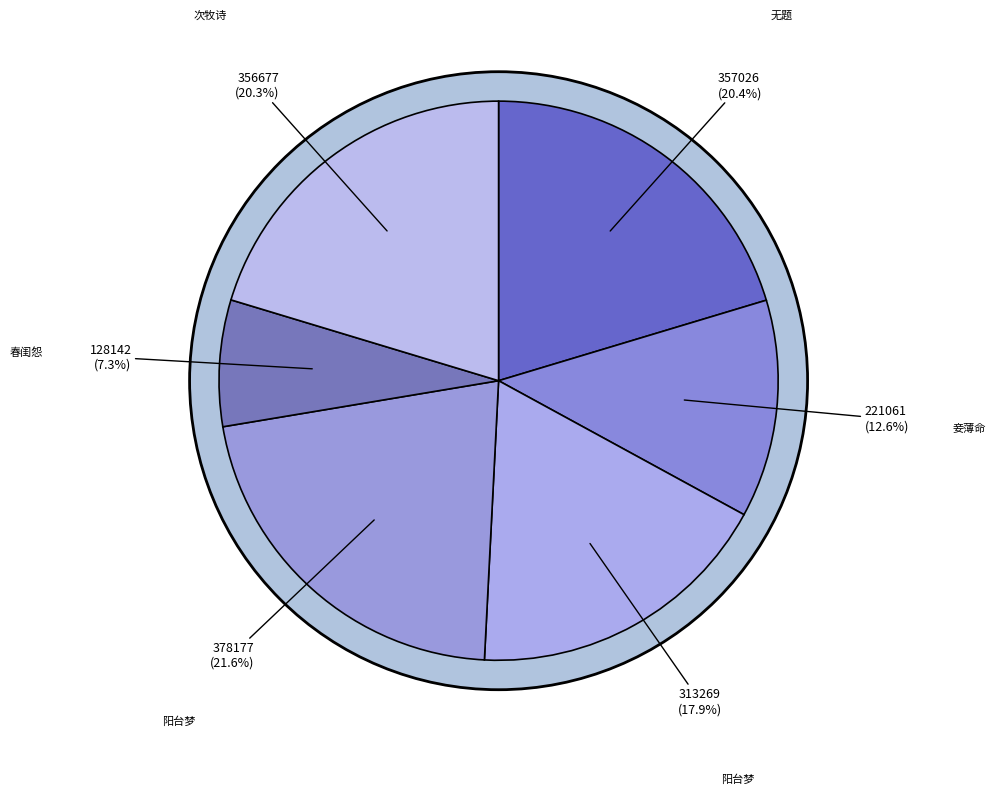

To the nearest percent, what portion does 妾薄命·绣鸳不胜春 represent?

13%